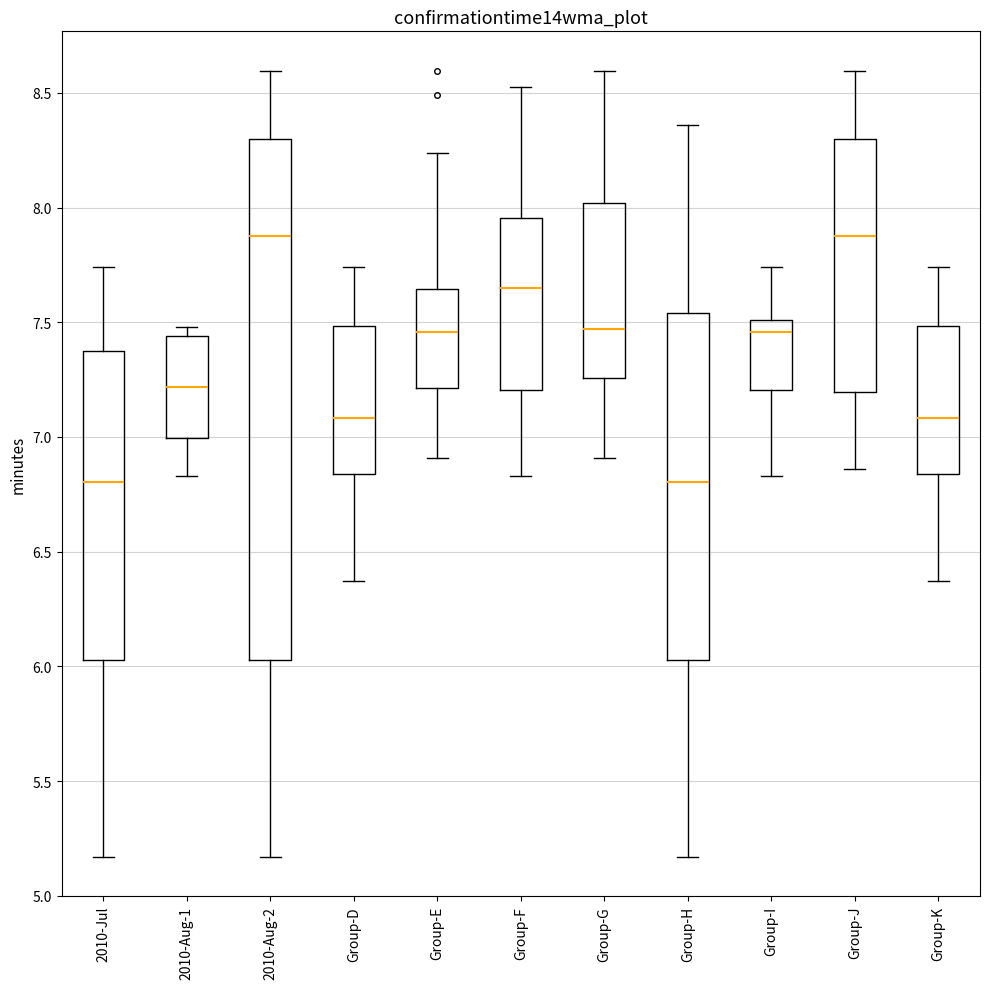

Where is the upper edge of the box for Group-H on the y-axis? The values are not printed on the chart, so give them approximately, as read against the axis.

7.55